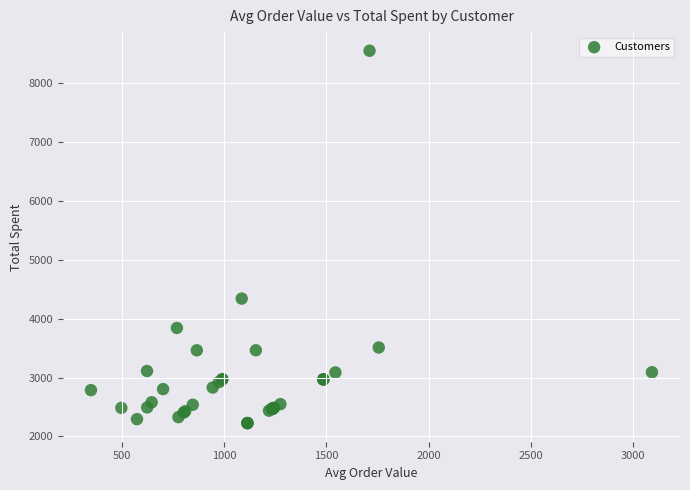

What Y value in the scatter plot is closest to 5391?

4343.3